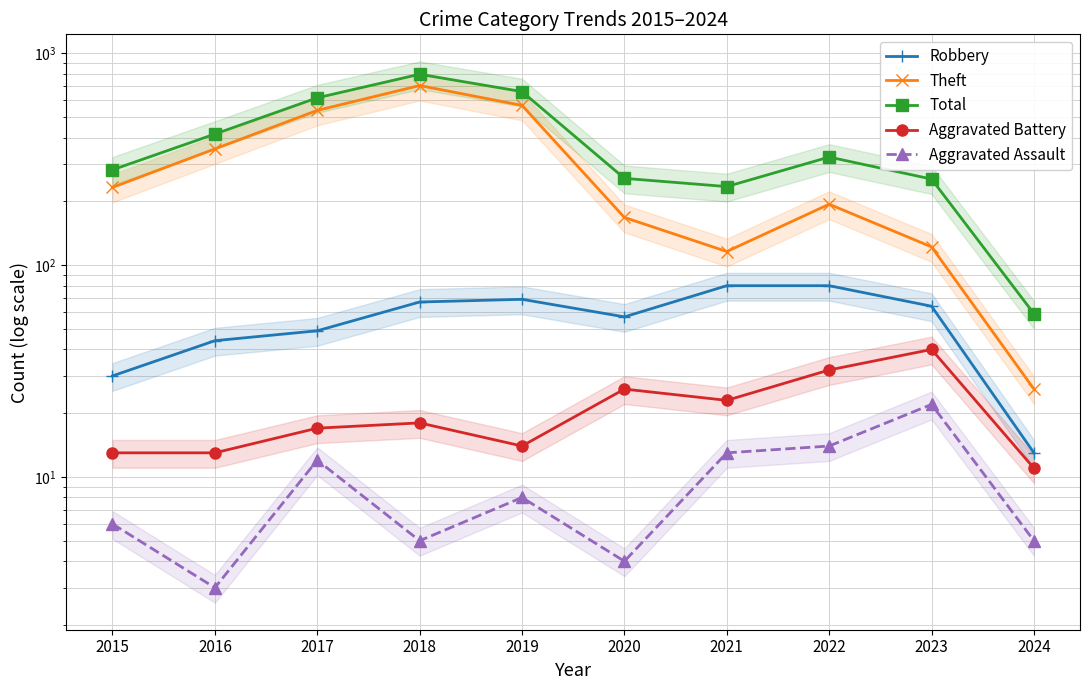

Reading left to right, transcribe all the data shown in this chart.

Robbery: 30	44	49	67	69	57	80	80	64	13
Theft: 233	354	538	705	568	168	116	194	122	26
Total: 282	416	617	797	660	257	235	324	255	59
Aggravated Battery: 13	13	17	18	14	26	23	32	40	11
Aggravated Assault: 6	3	12	5	8	4	13	14	22	5